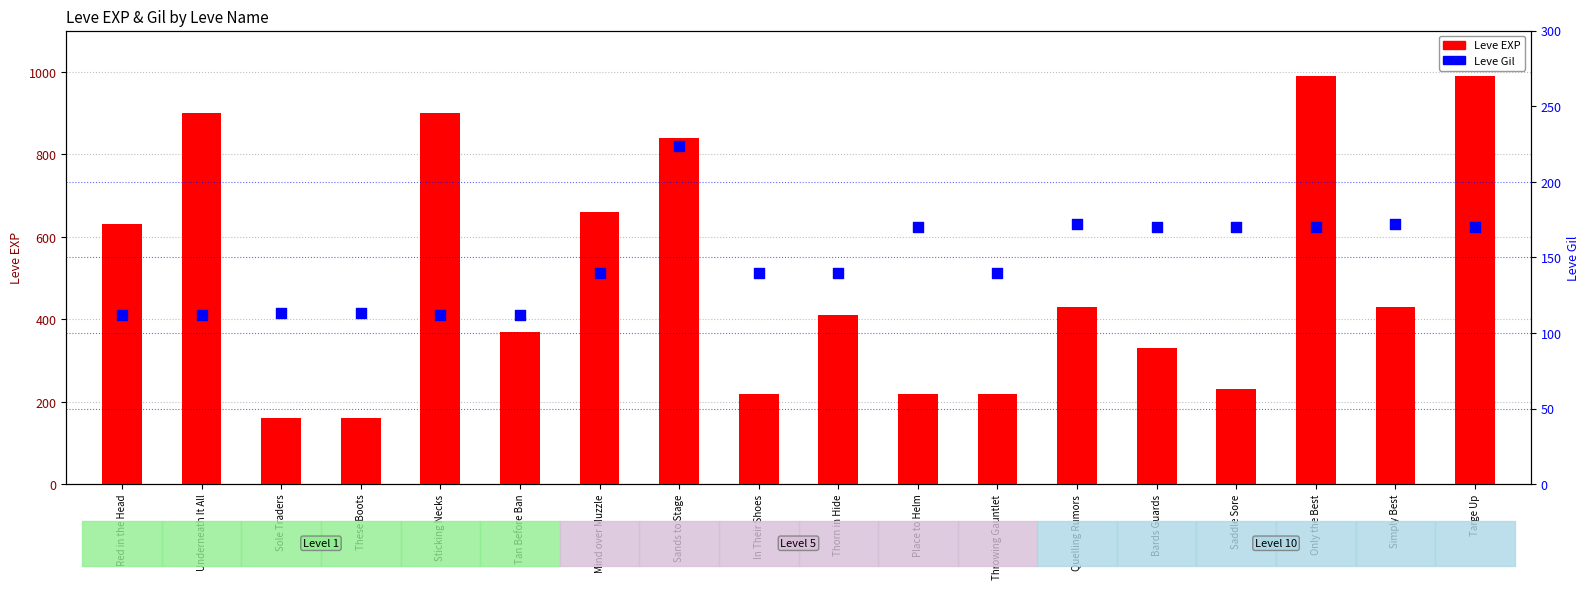

Which series contains the lowest Y value?

Leve Gil (Gil)